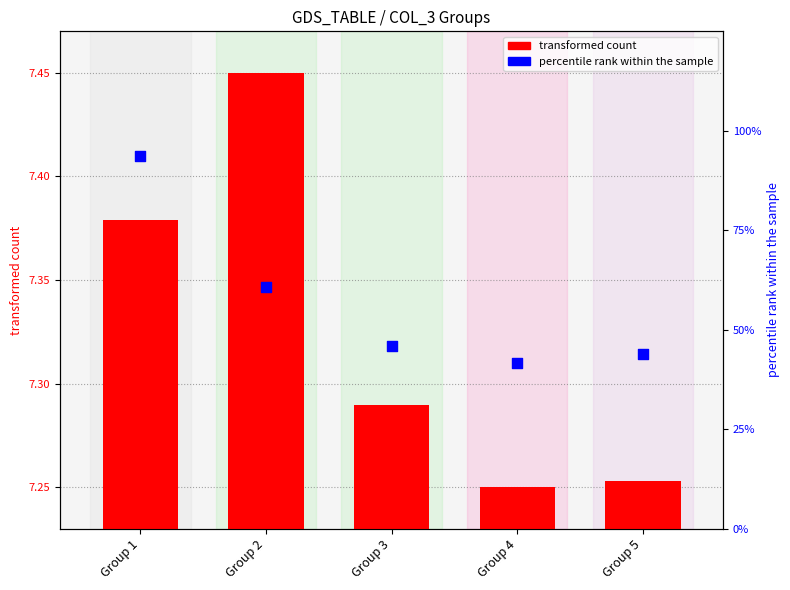

Which series has the widest spread of Y values?

percentile rank within the sample